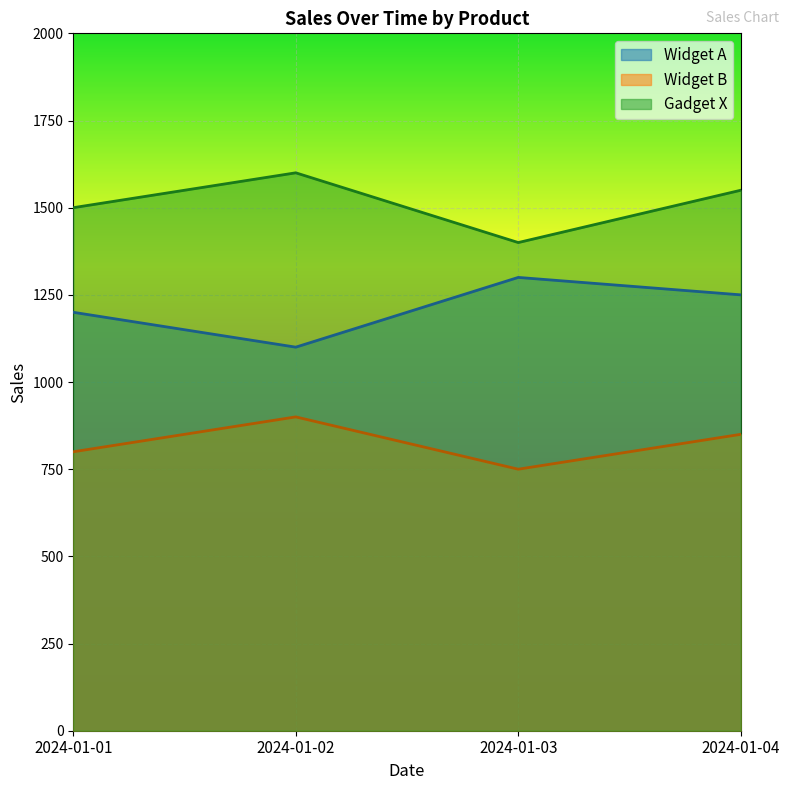

How many Widget B values are between 800 and 900?

3